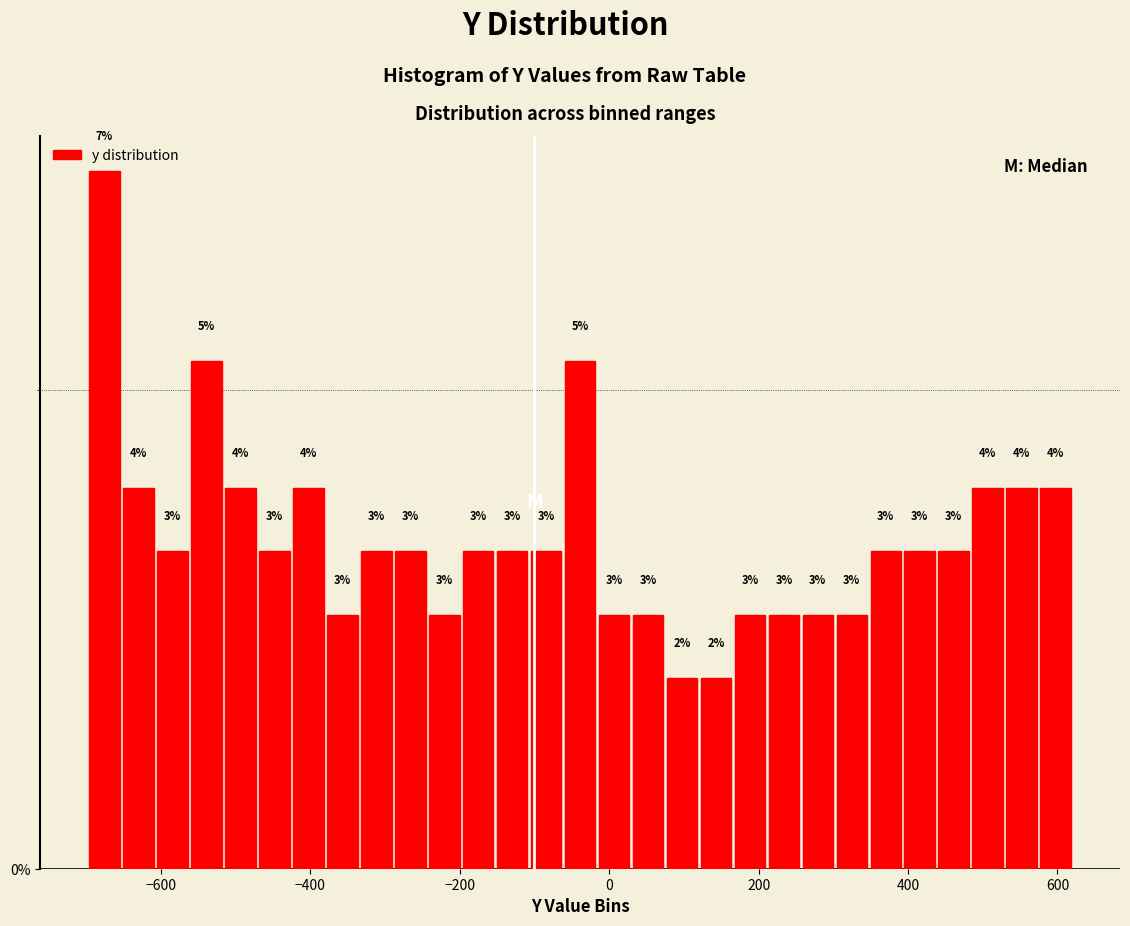

Around what value on the x-axis is the tallest bar? Give the approximate position of its centre, as read against the axis.

-680